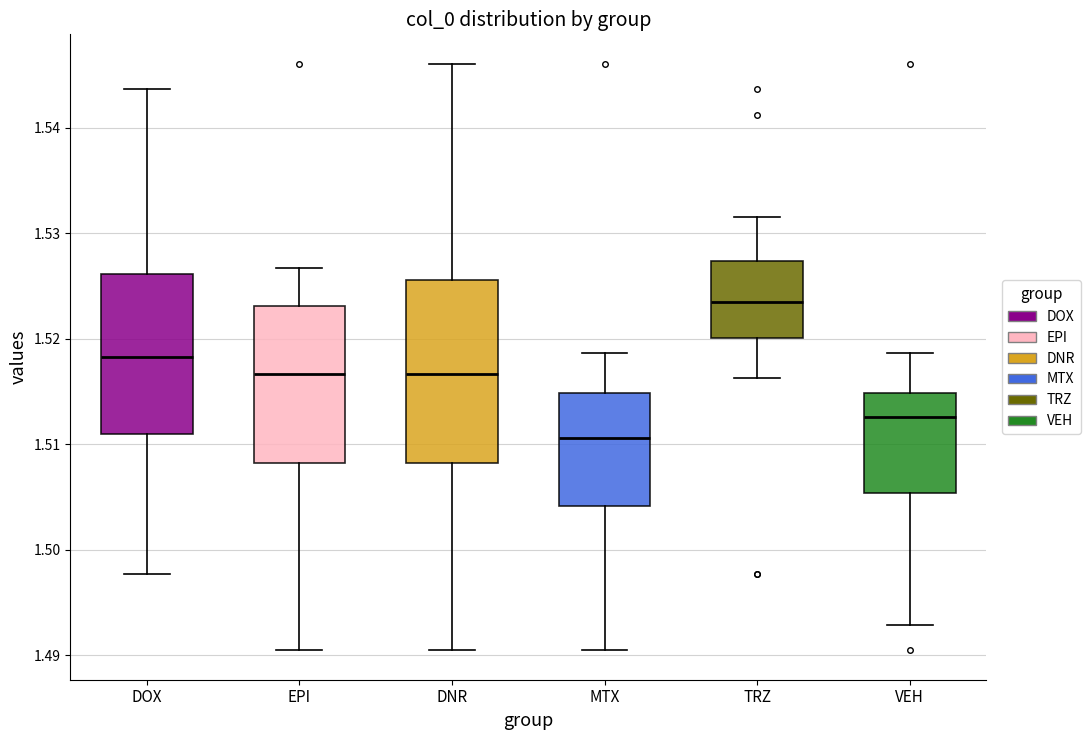

Reading left to right, read every box against the y-axis: the position of its median line, the range the box covers, and the ends of its whiskers. The values are not printed on the chart, so give them approximately, as read against the axis.

DOX: median 1.518, box 1.511 to 1.526, whiskers 1.498 to 1.544
EPI: median 1.517, box 1.508 to 1.523, whiskers 1.490 to 1.527
DNR: median 1.517, box 1.508 to 1.526, whiskers 1.490 to 1.546
MTX: median 1.511, box 1.504 to 1.515, whiskers 1.490 to 1.519
TRZ: median 1.524, box 1.520 to 1.527, whiskers 1.516 to 1.532
VEH: median 1.513, box 1.505 to 1.515, whiskers 1.493 to 1.519